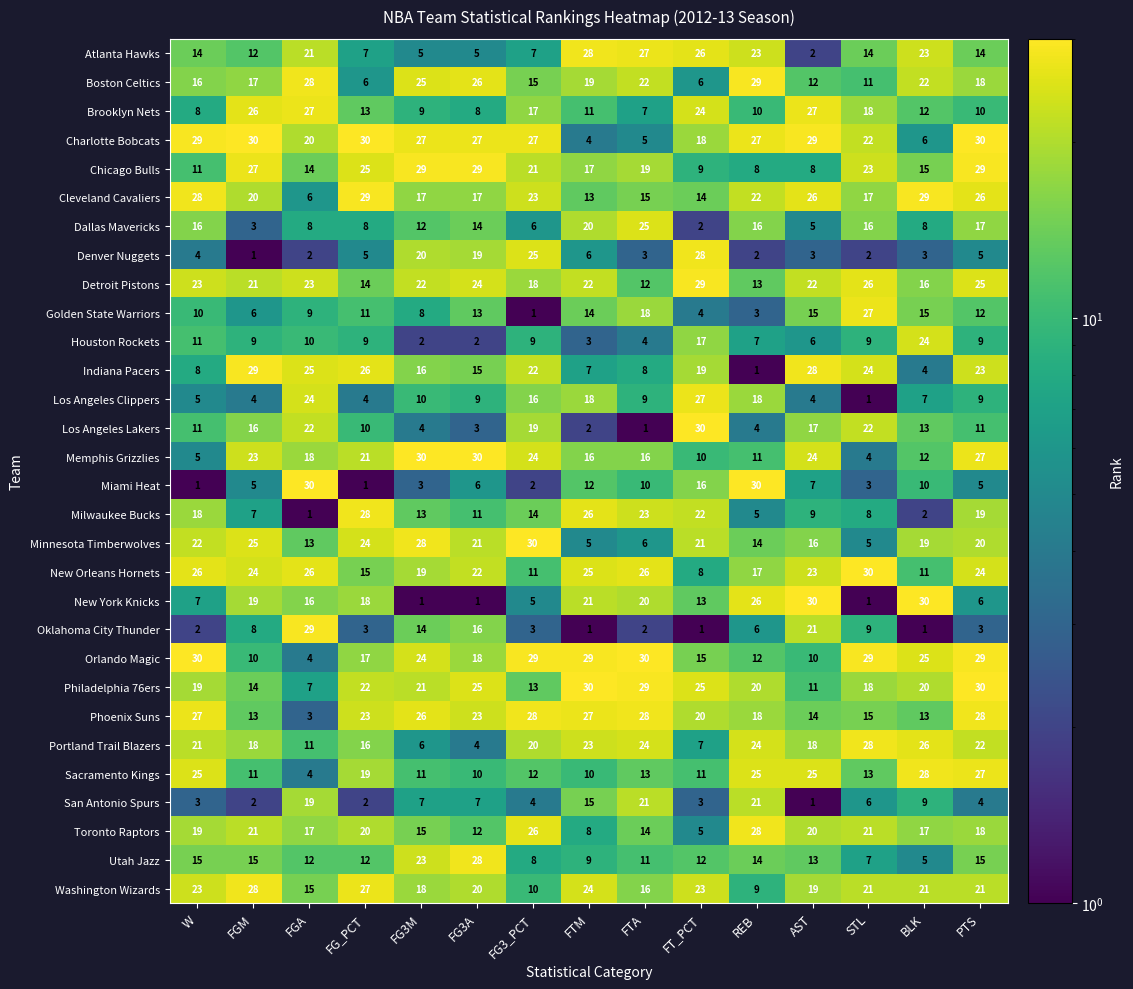

Which series has the largest total across all categories?

Charlotte Bobcats